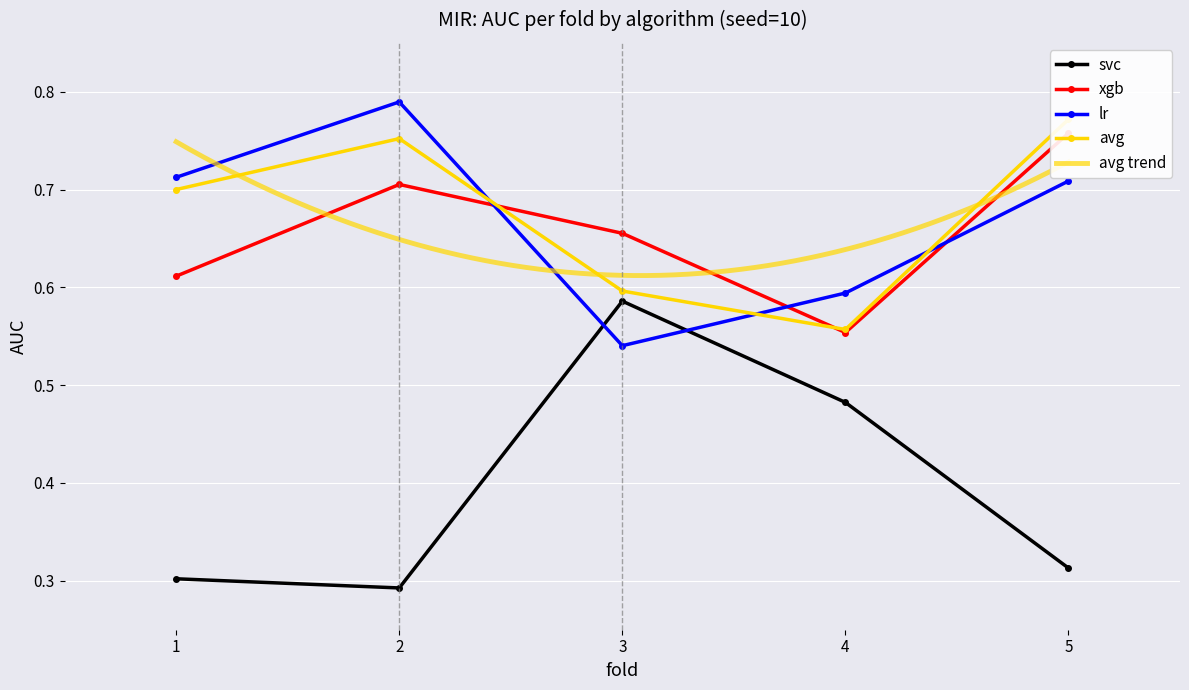

What is the difference between the second highest and minimum values in the svc series?

0.2